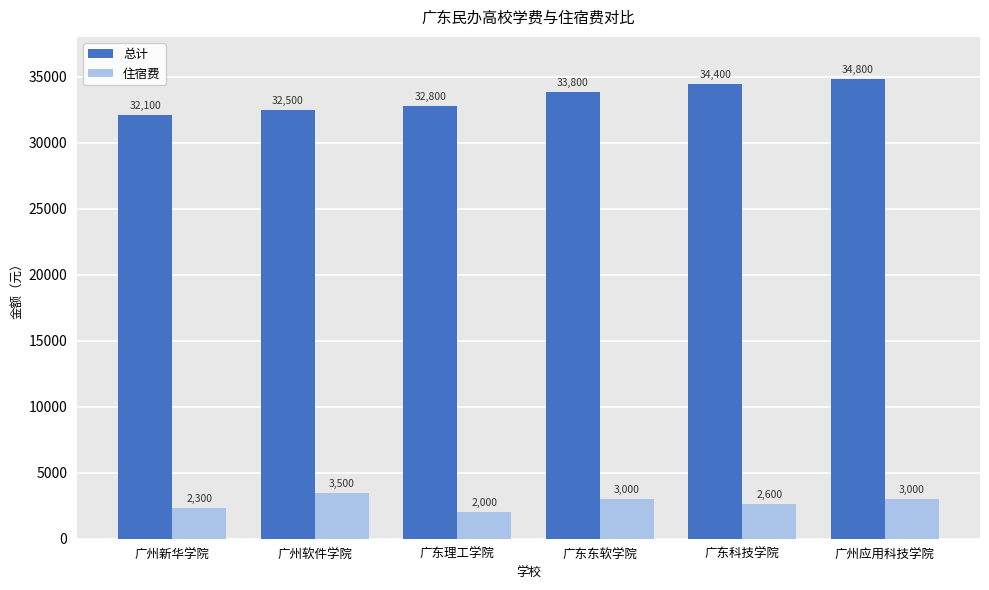

Which category has the lowest value in the 住宿费 series?

广东理工学院